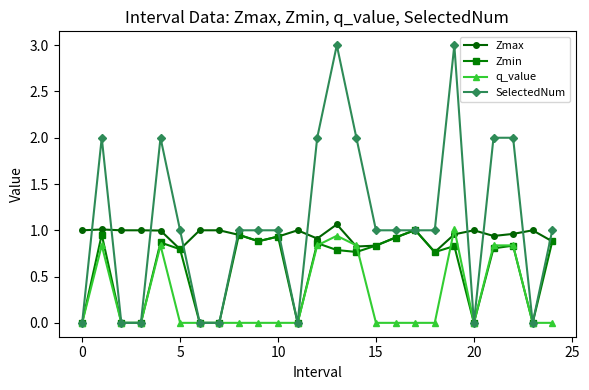

Rank the series by their average value, from lowest to highest.

q_value, Zmin, Zmax, SelectedNum